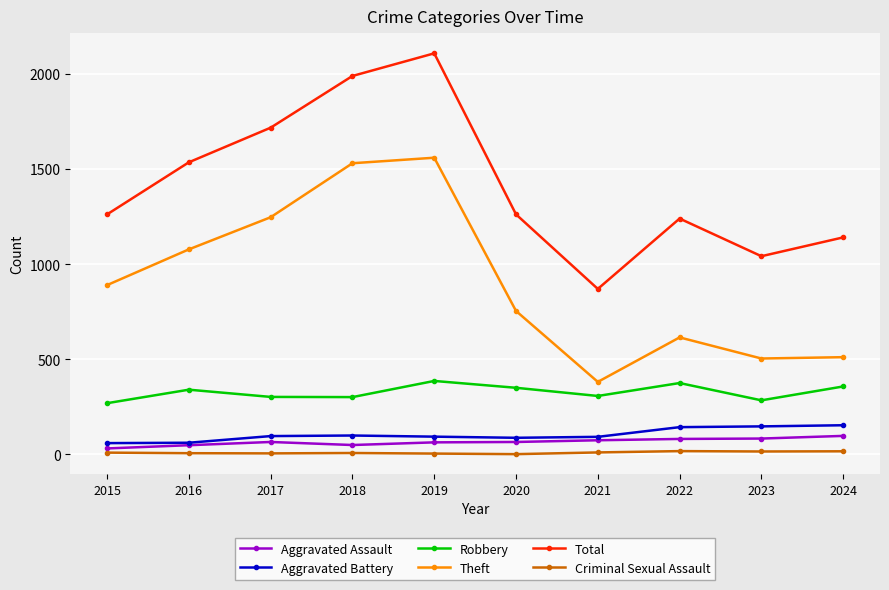

What are all the series names shown in the legend?

Aggravated Assault, Aggravated Battery, Robbery, Theft, Total, Criminal Sexual Assault